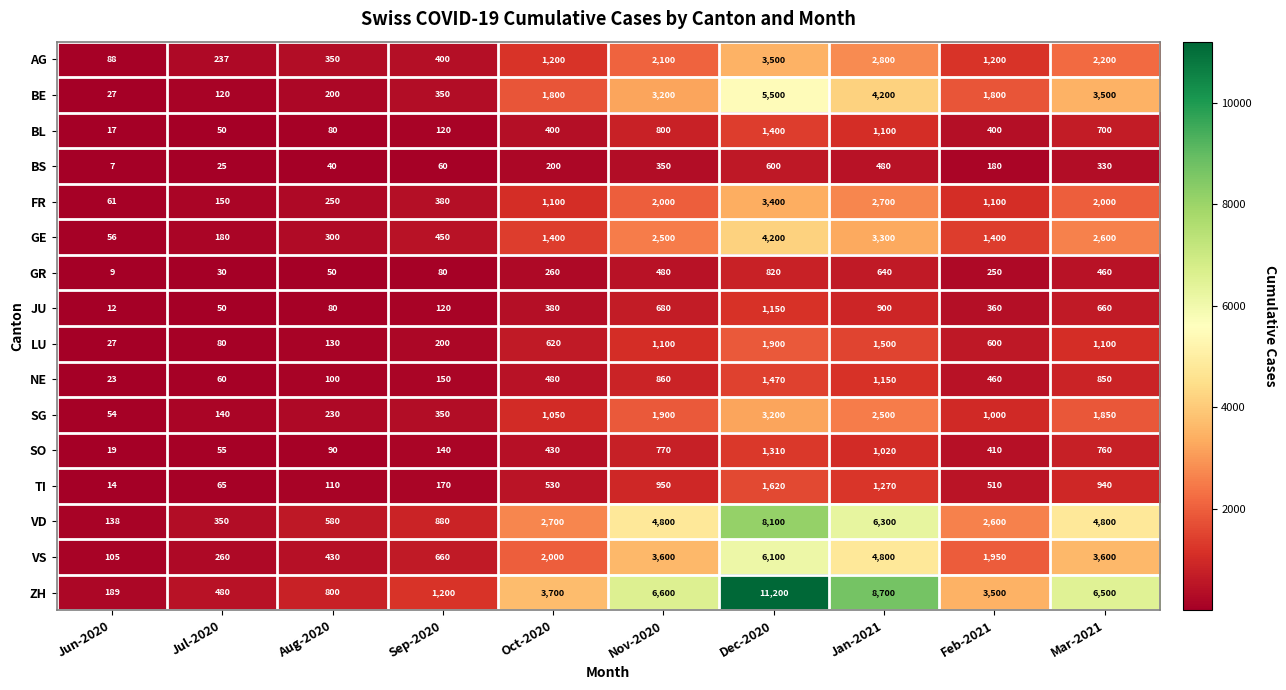

At which label is GE closest to 2128?

Nov-2020